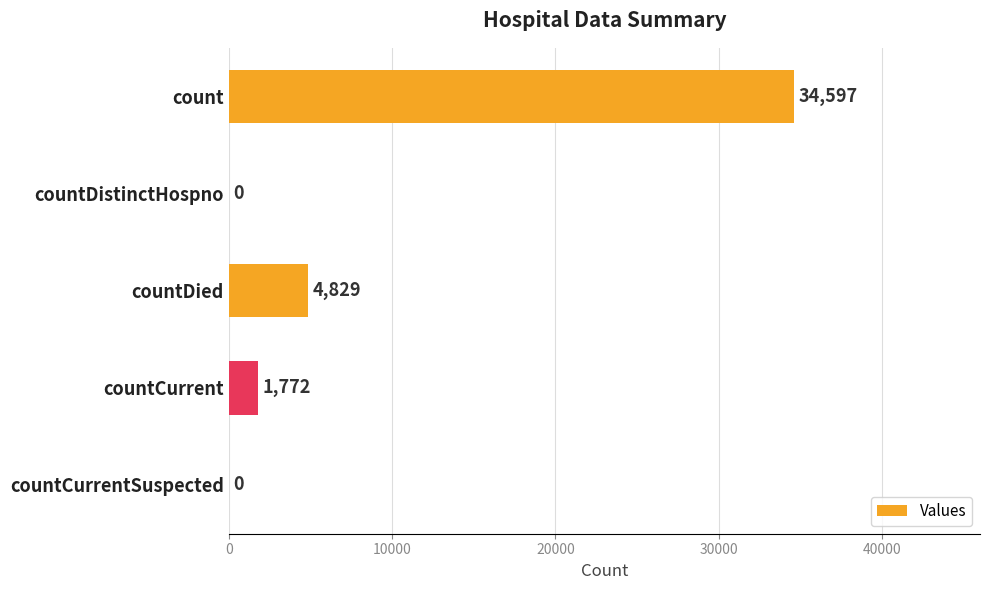

Which has a higher value, countCurrent or countDied?

countDied